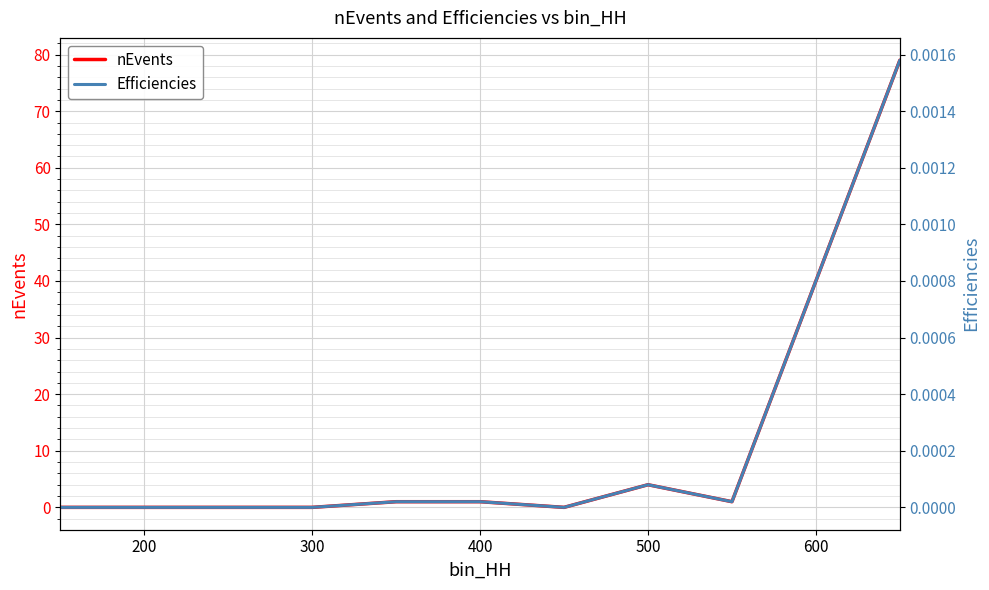

Is this an area chart (filled region under the line)?

No